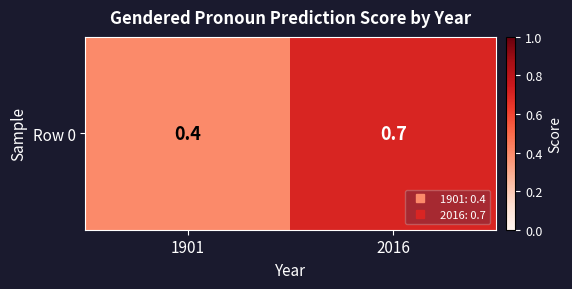

What is the greatest value displayed?

0.7